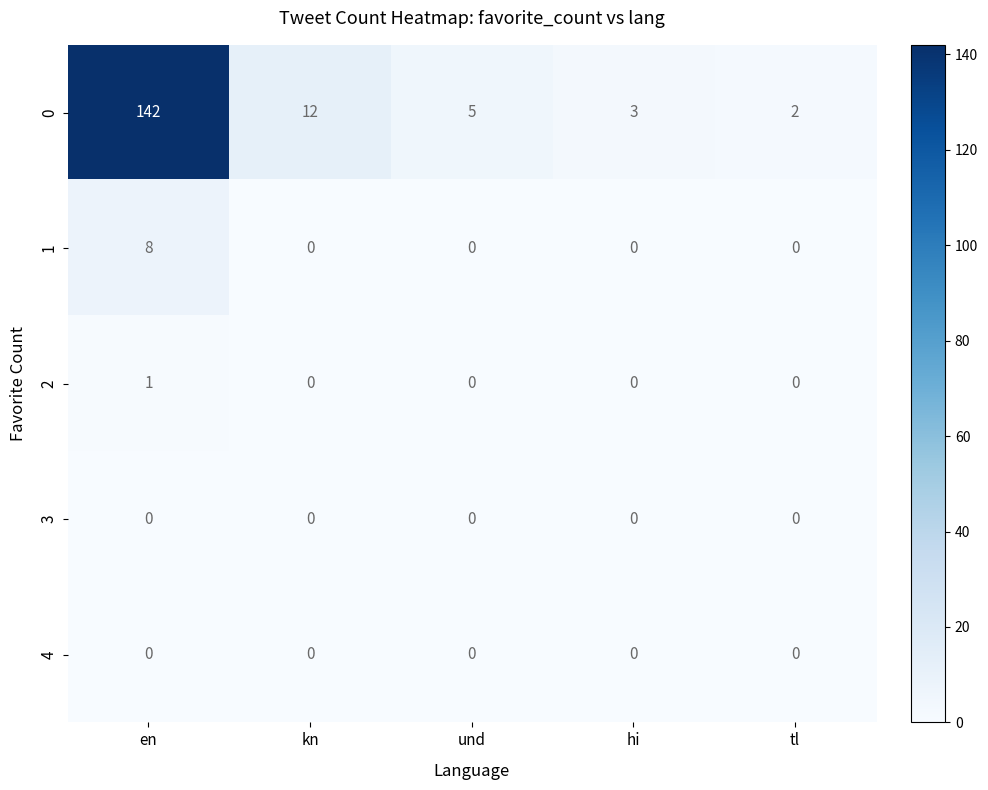

What is the highest value of the 0 series?

142